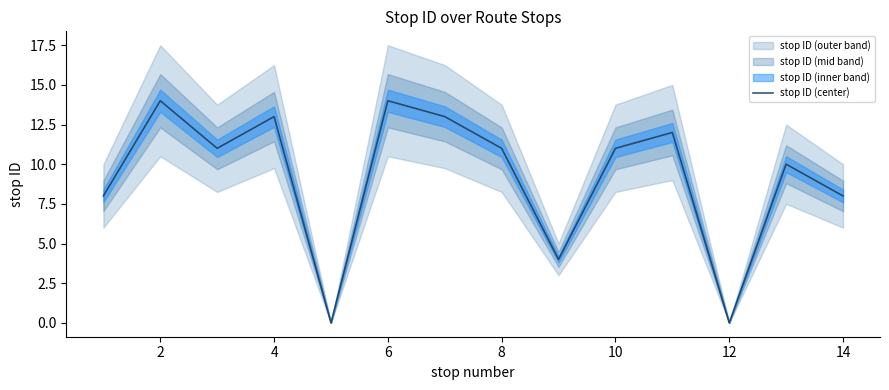

Is it true that stop ID (center) equals 6 at 8?

False